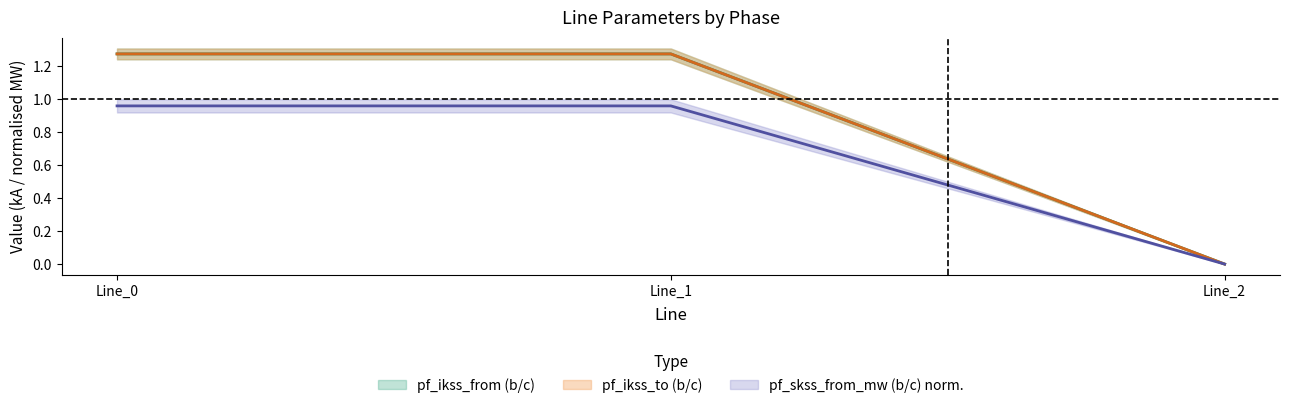

At which label does pf_ikss_b_from_ka first exceed 1?

Line_0